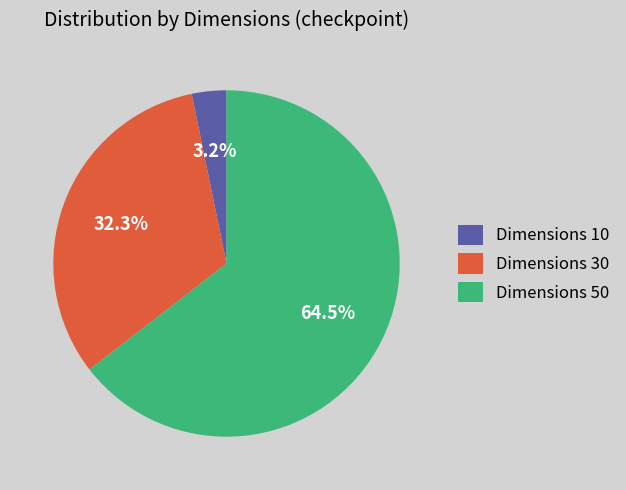

Rank the categories by value from highest to lowest.

Dimensions 50, Dimensions 30, Dimensions 10